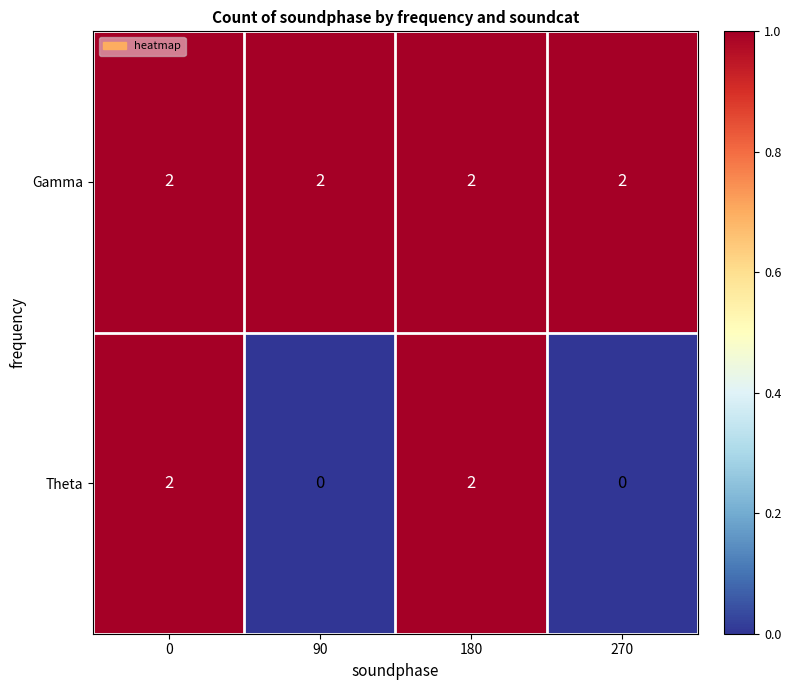

How many data points does each series have?

4